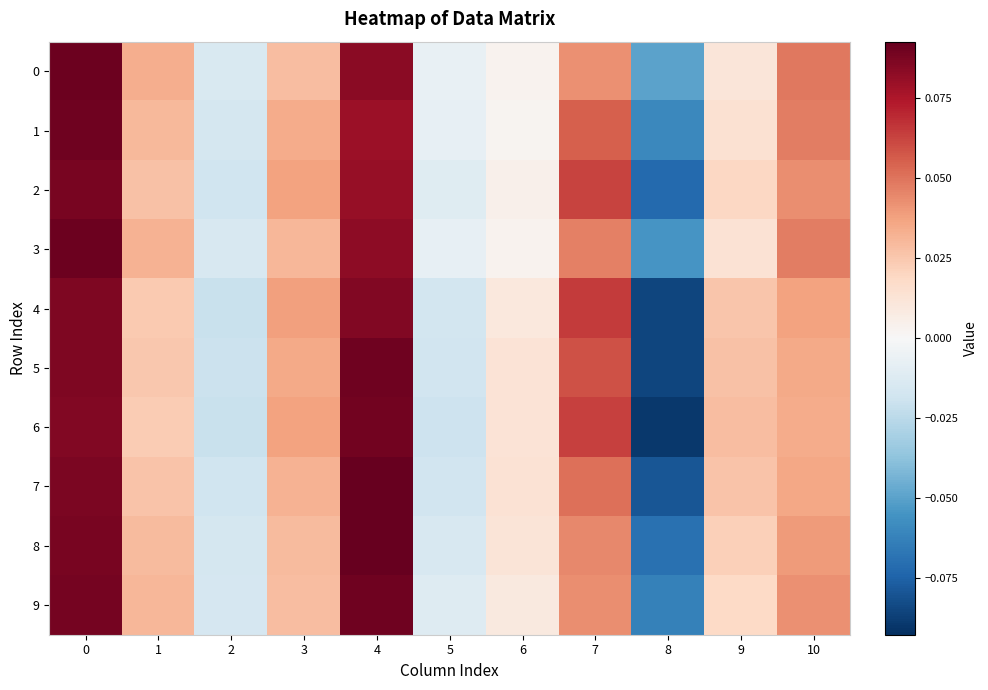

At 8, list the series in order from smallest to largest.

6, 5, 4, 7, 2, 8, 9, 1, 3, 0